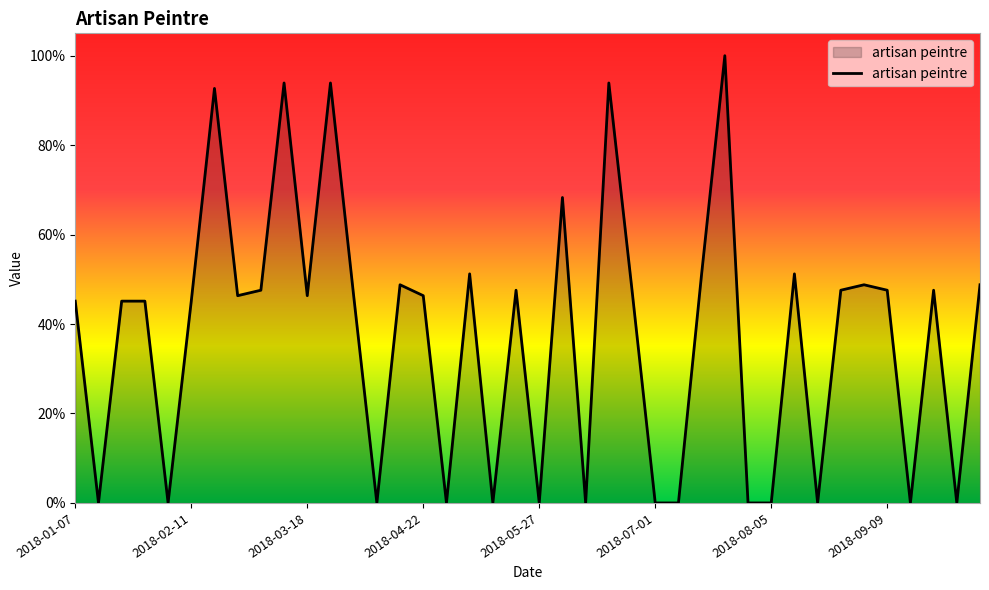

Is this an area chart (filled region under the line)?

Yes